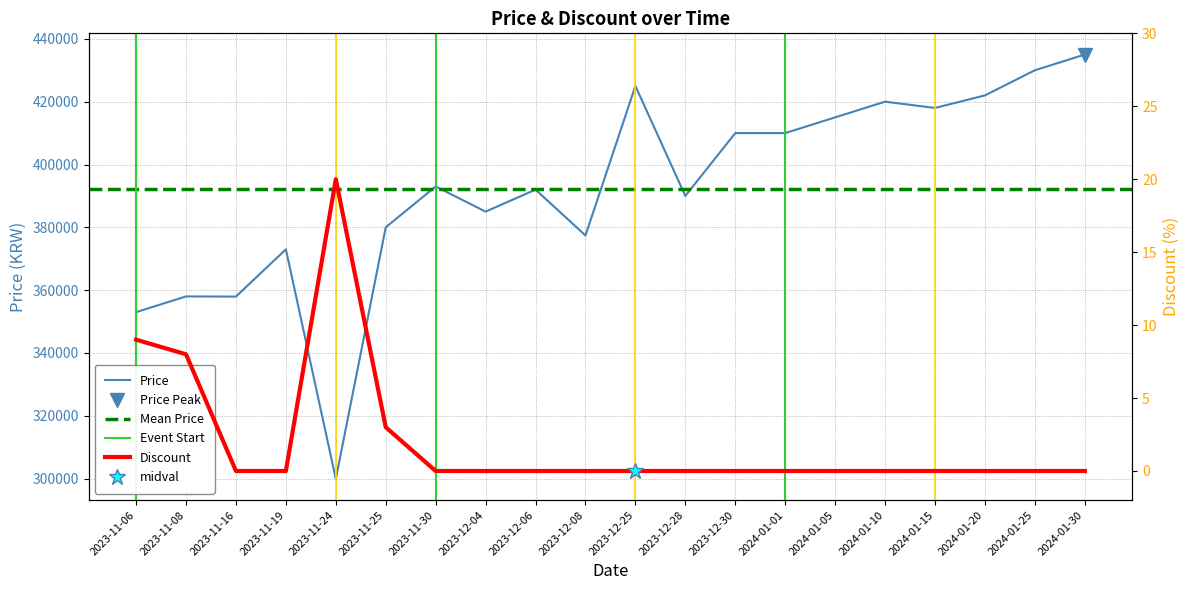

What is the greatest value displayed?

435000